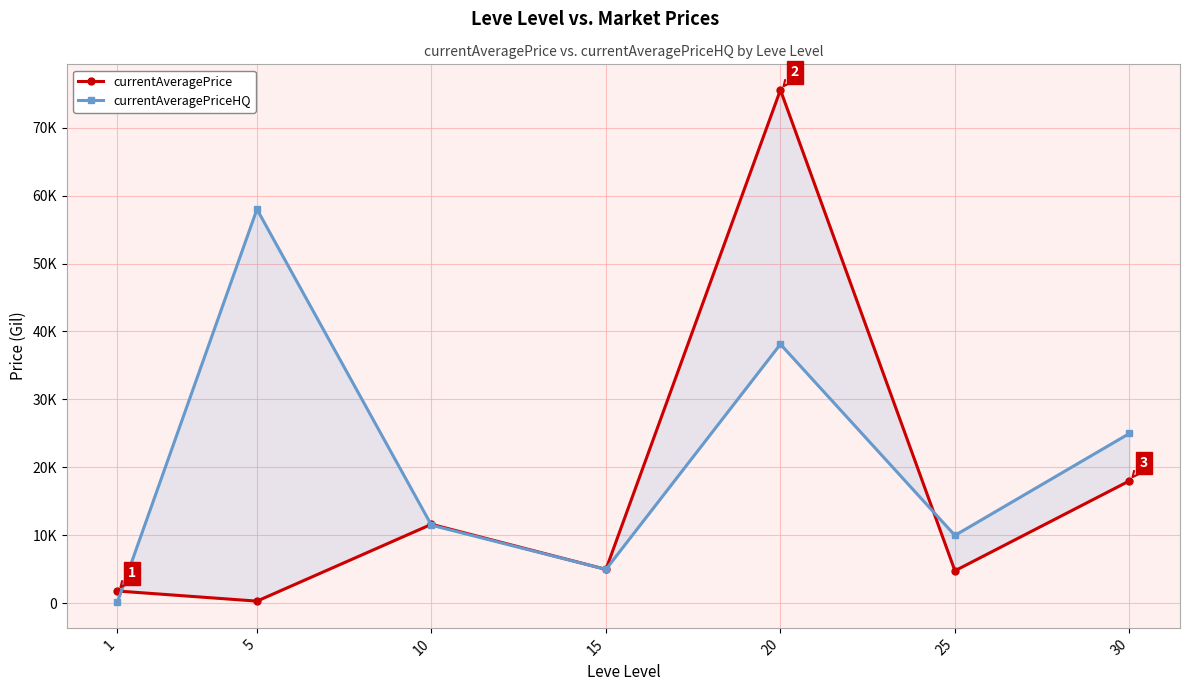

Which series changed the most between 20 and 25?

currentAveragePrice